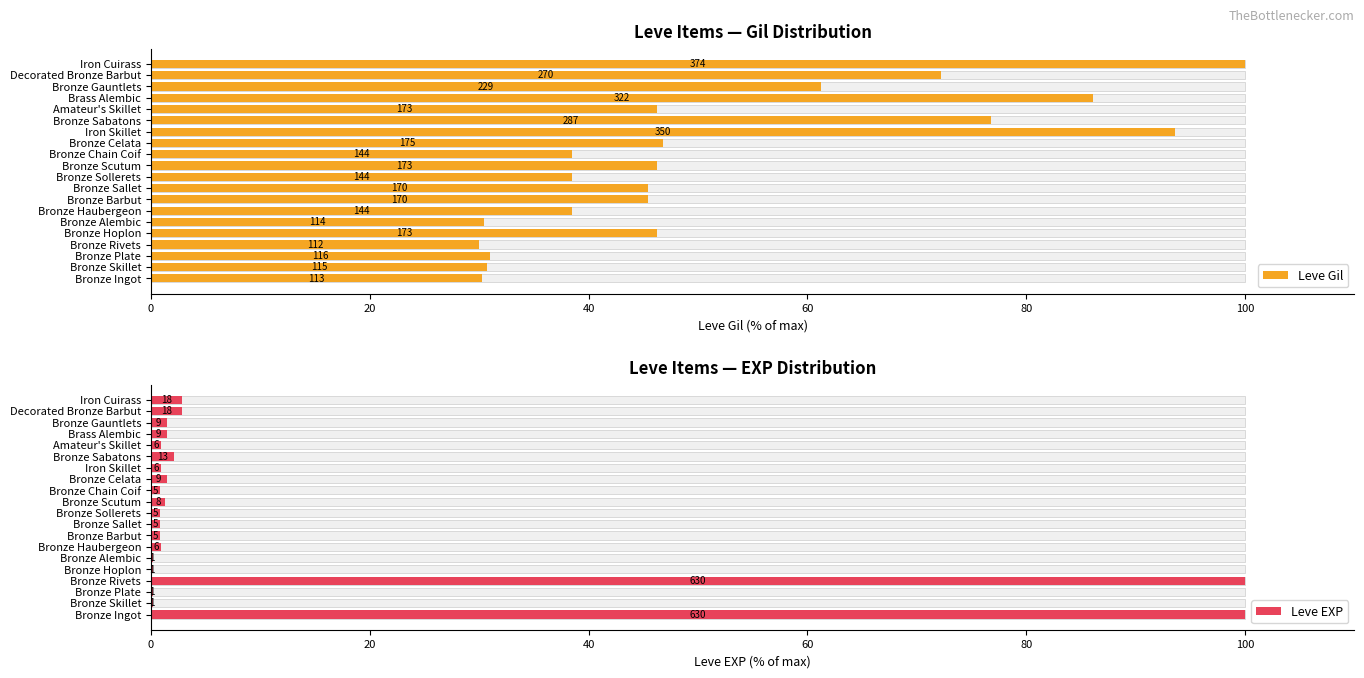

What is the minimum value for Leve EXP?

0.2